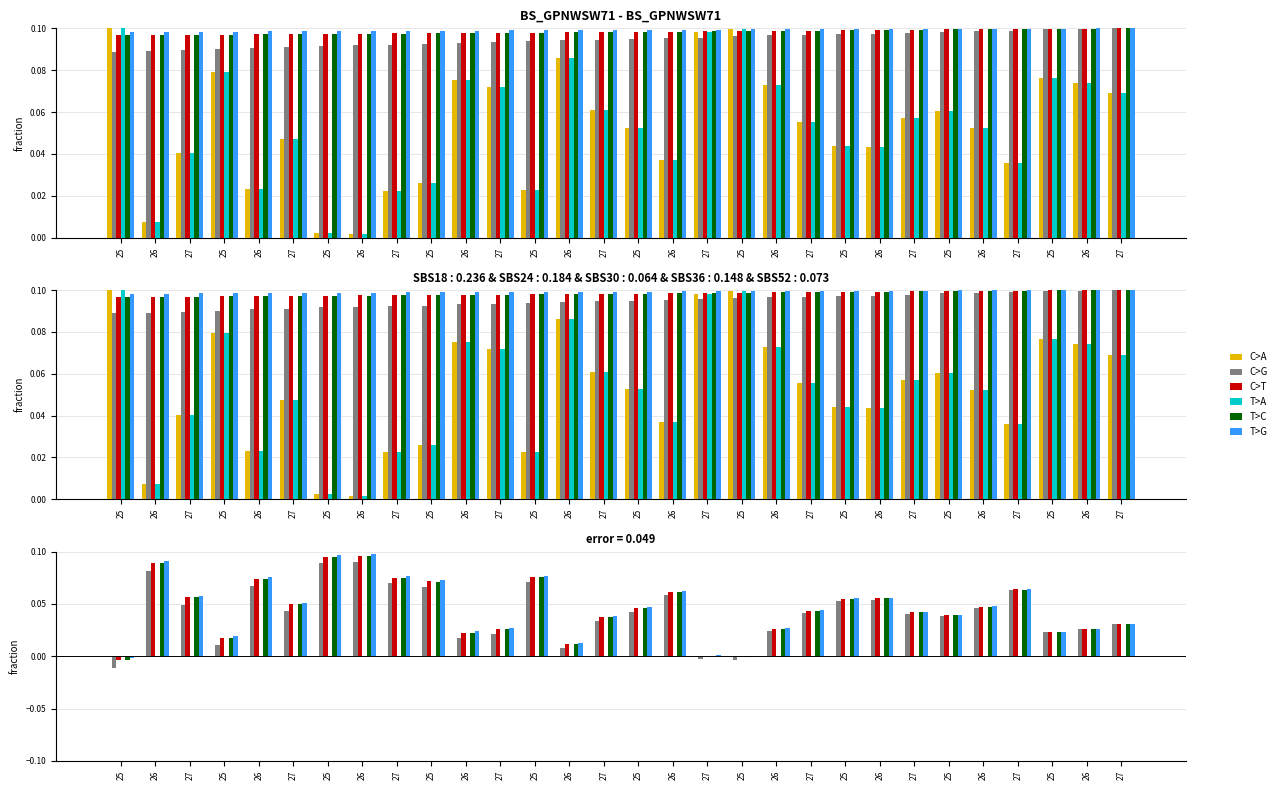

How many positive values does the T>G series have?

28